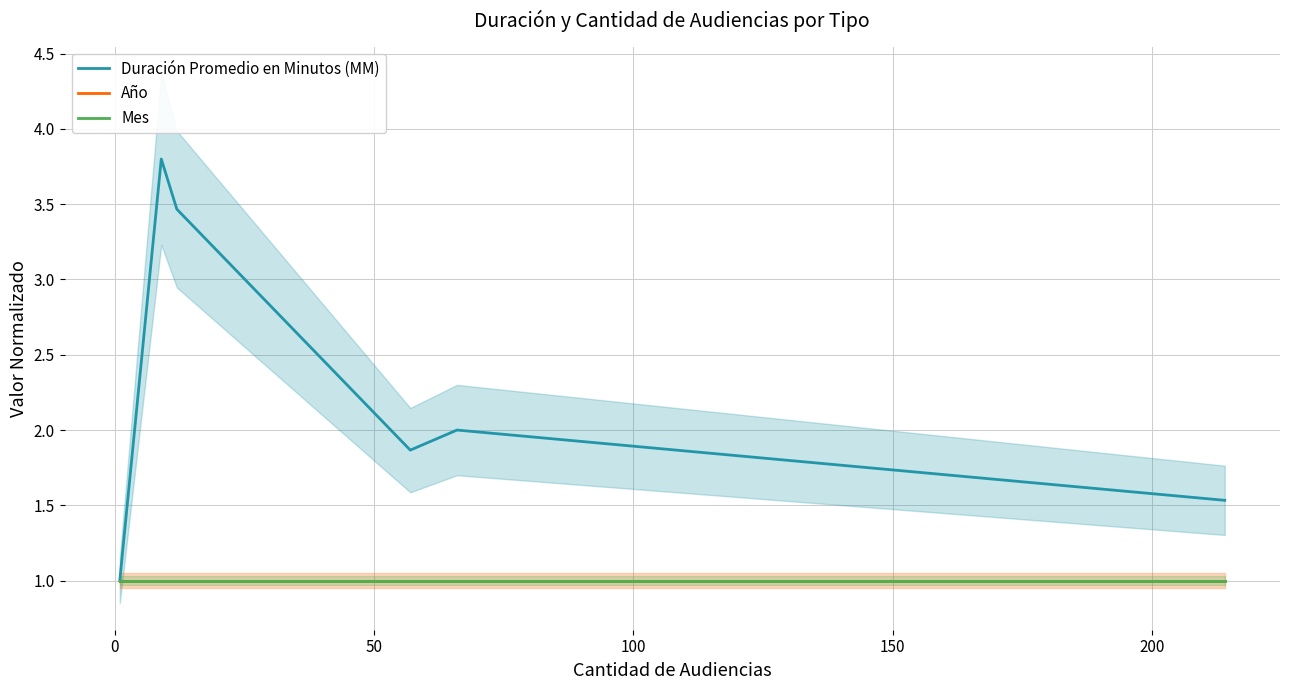

True or false: Mes has more than 2 points higher than both neighbors.

False